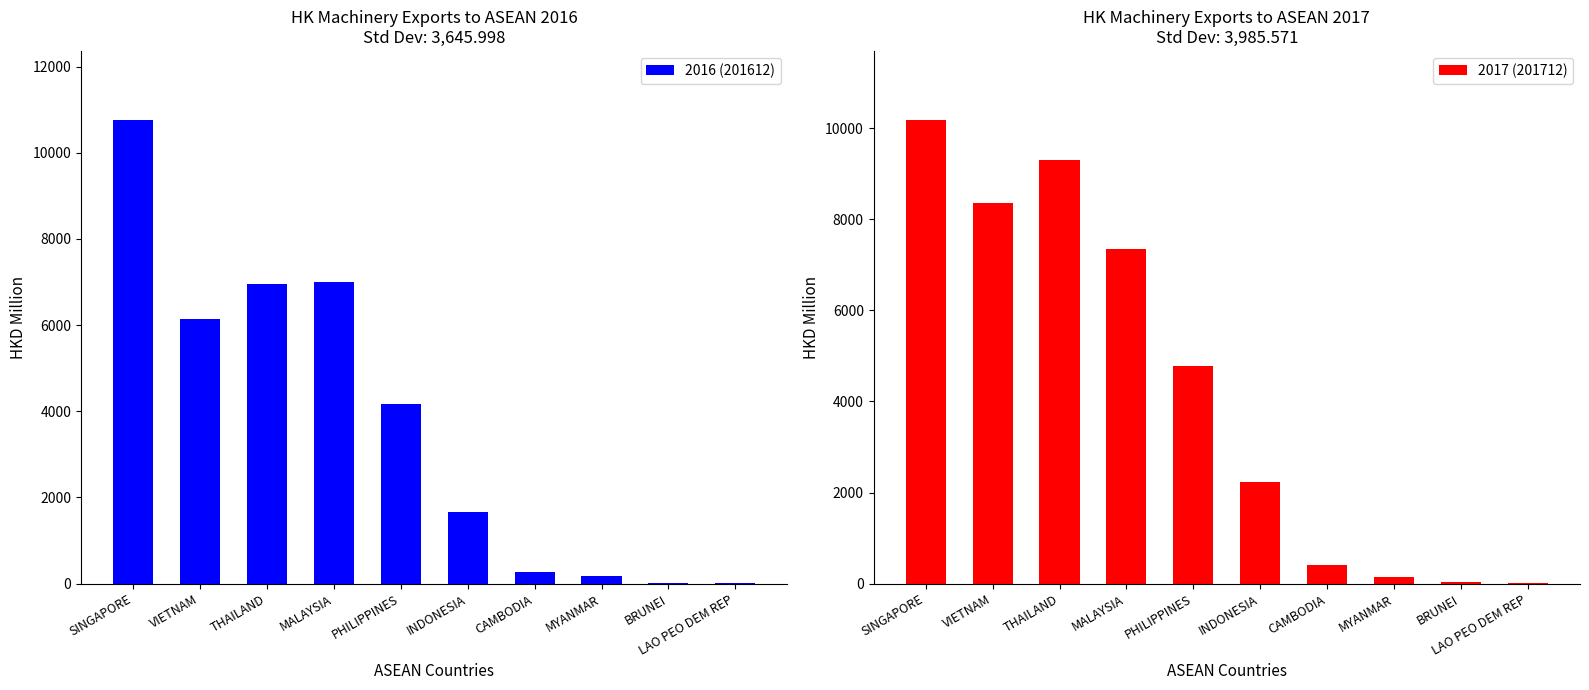

What is the average value of the 2017 (201712) series?

4278.2